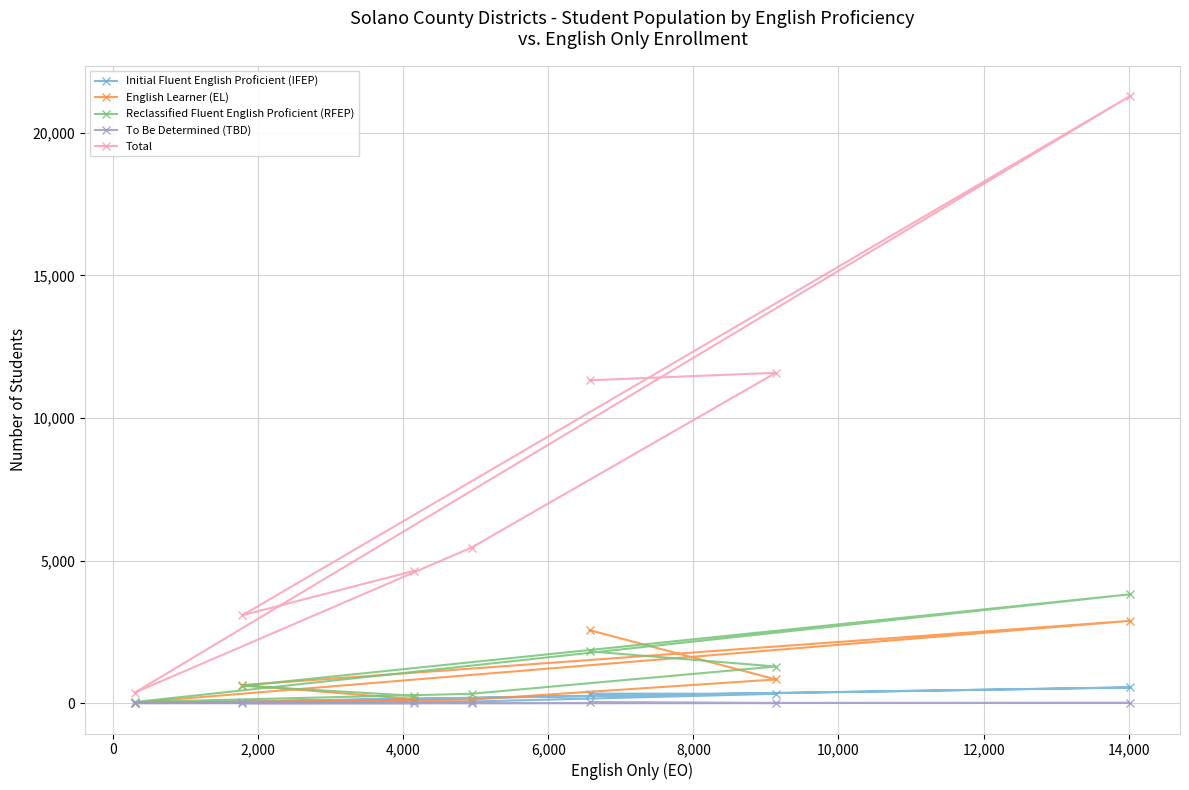

What is the greatest value displayed?

21287